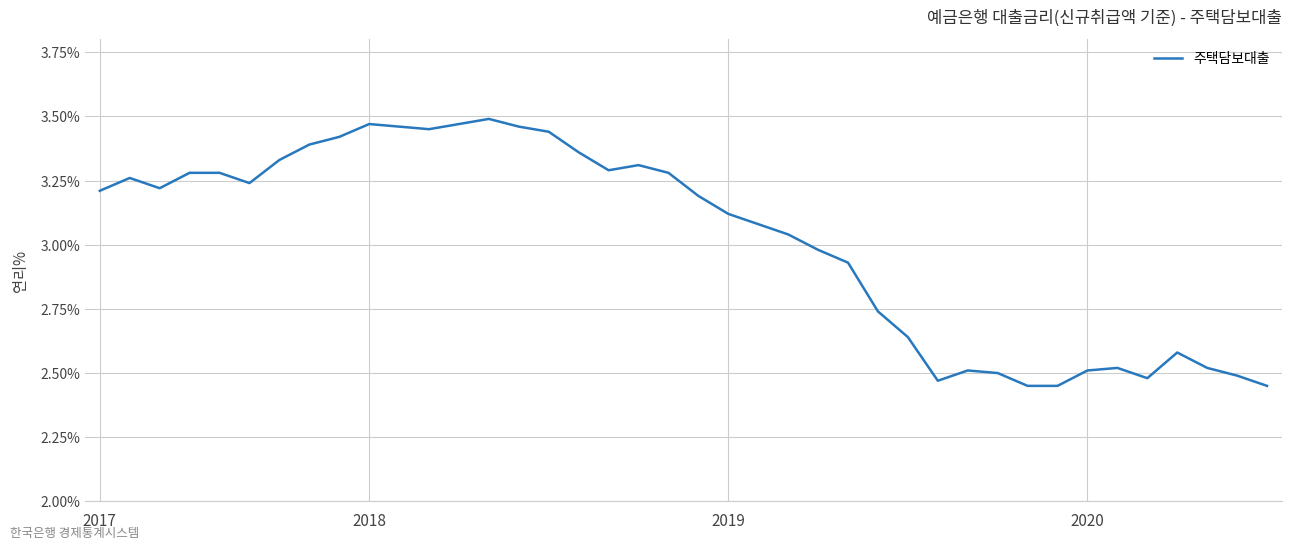

What is the difference between the maximum and minimum values?

1.0